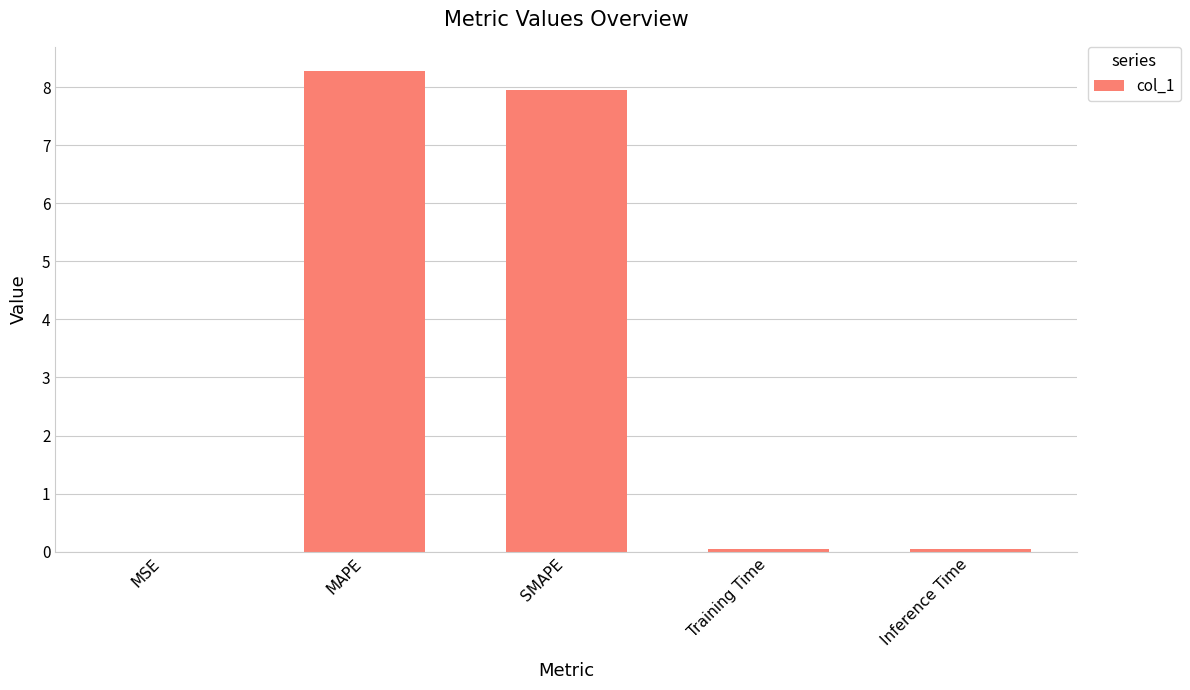

What is the sum of all values?

16.3